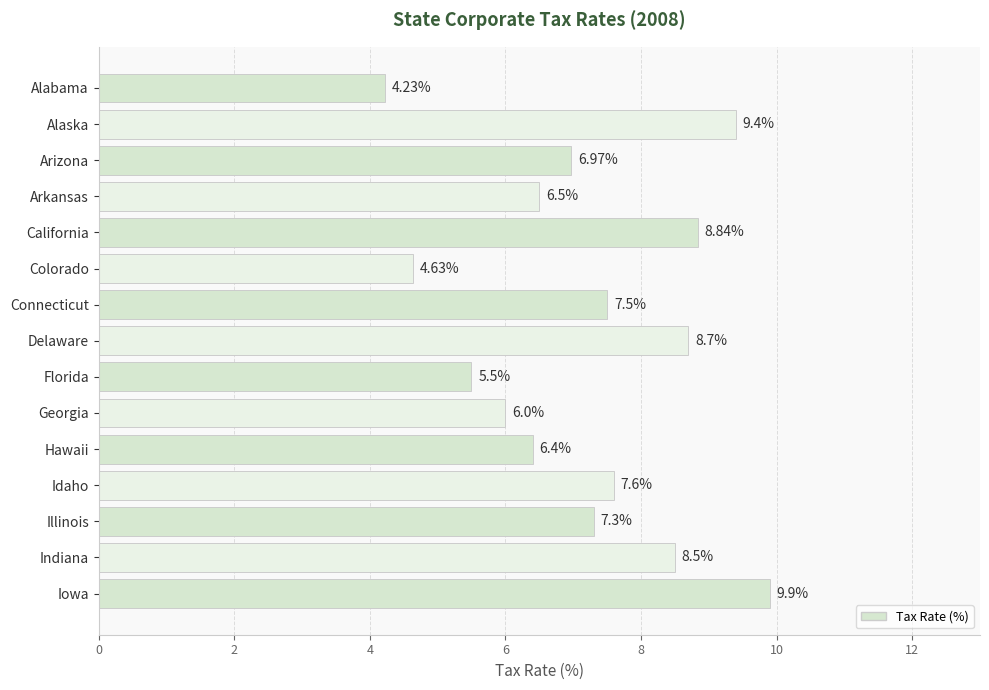

Are the bars horizontal?

Yes